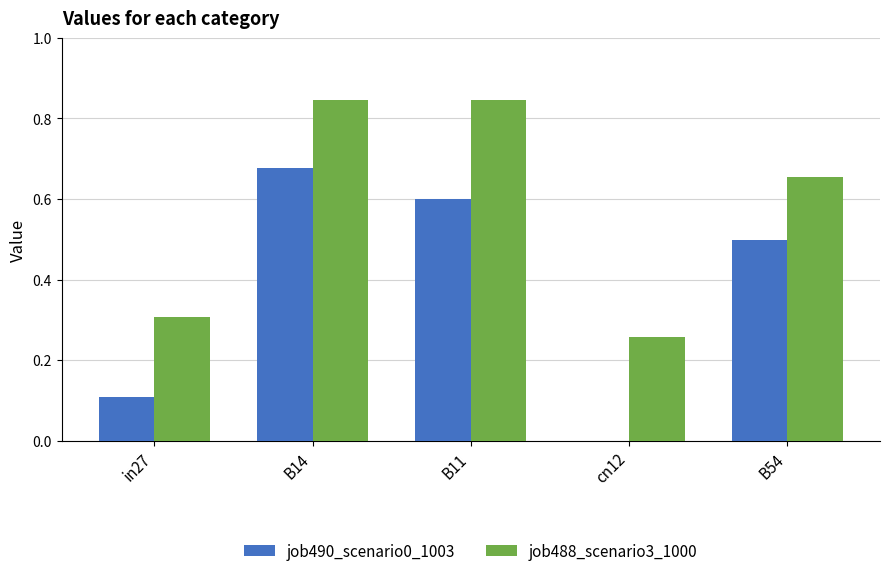

The job490_scenario0_1003 series shows 1.0 at B14. True or false?

False